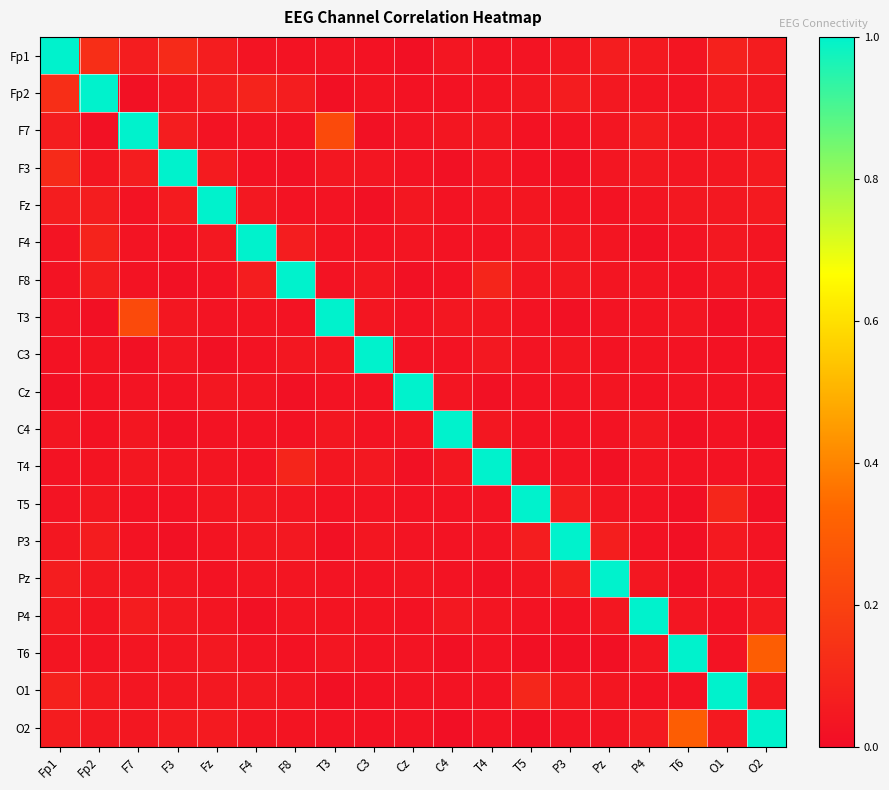

Reading left to right, extract all data points from this chart.

Fp1: Fp1=1.0	Fp2=0.1	F7=0.1	F3=0.1	Fz=0.1	F4=0.0	F8=0.0	T3=0.0	C3=0.0	Cz=0.0	C4=0.0	T4=0.0	T5=0.0	P3=0.0	Pz=0.1	P4=0.0	T6=0.0	O1=0.1	O2=0.1
Fp2: Fp1=0.1	Fp2=1.0	F7=0.0	F3=0.0	Fz=0.1	F4=0.1	F8=0.1	T3=0.0	C3=0.0	Cz=0.0	C4=0.0	T4=0.0	T5=0.0	P3=0.1	Pz=0.0	P4=0.0	T6=0.0	O1=0.1	O2=0.0
F7: Fp1=0.1	Fp2=0.0	F7=1.0	F3=0.1	Fz=0.0	F4=0.0	F8=0.0	T3=0.2	C3=0.0	Cz=0.0	C4=0.0	T4=0.0	T5=0.0	P3=0.0	Pz=0.0	P4=0.1	T6=0.0	O1=0.0	O2=0.0
F3: Fp1=0.1	Fp2=0.0	F7=0.1	F3=1.0	Fz=0.1	F4=0.0	F8=0.0	T3=0.0	C3=0.0	Cz=0.0	C4=0.0	T4=0.0	T5=0.0	P3=0.0	Pz=0.0	P4=0.0	T6=0.0	O1=0.0	O2=0.1
Fz: Fp1=0.1	Fp2=0.1	F7=0.0	F3=0.1	Fz=1.0	F4=0.0	F8=0.0	T3=0.0	C3=0.0	Cz=0.0	C4=0.0	T4=0.0	T5=0.0	P3=0.0	Pz=0.0	P4=0.0	T6=0.0	O1=0.0	O2=0.1
F4: Fp1=0.0	Fp2=0.1	F7=0.0	F3=0.0	Fz=0.0	F4=1.0	F8=0.1	T3=0.0	C3=0.0	Cz=0.0	C4=0.0	T4=0.0	T5=0.0	P3=0.0	Pz=0.0	P4=0.0	T6=0.0	O1=0.0	O2=0.0
F8: Fp1=0.0	Fp2=0.1	F7=0.0	F3=0.0	Fz=0.0	F4=0.1	F8=1.0	T3=0.0	C3=0.0	Cz=0.0	C4=0.0	T4=0.1	T5=0.0	P3=0.0	Pz=0.0	P4=0.0	T6=0.0	O1=0.0	O2=0.0
T3: Fp1=0.0	Fp2=0.0	F7=0.2	F3=0.0	Fz=0.0	F4=0.0	F8=0.0	T3=1.0	C3=0.0	Cz=0.0	C4=0.0	T4=0.0	T5=0.0	P3=0.0	Pz=0.0	P4=0.0	T6=0.0	O1=0.0	O2=0.0
C3: Fp1=0.0	Fp2=0.0	F7=0.0	F3=0.0	Fz=0.0	F4=0.0	F8=0.0	T3=0.0	C3=1.0	Cz=0.0	C4=0.0	T4=0.0	T5=0.0	P3=0.0	Pz=0.0	P4=0.0	T6=0.0	O1=0.0	O2=0.0
Cz: Fp1=0.0	Fp2=0.0	F7=0.0	F3=0.0	Fz=0.0	F4=0.0	F8=0.0	T3=0.0	C3=0.0	Cz=1.0	C4=0.0	T4=0.0	T5=0.0	P3=0.0	Pz=0.0	P4=0.0	T6=0.0	O1=0.0	O2=0.0
C4: Fp1=0.0	Fp2=0.0	F7=0.0	F3=0.0	Fz=0.0	F4=0.0	F8=0.0	T3=0.0	C3=0.0	Cz=0.0	C4=1.0	T4=0.0	T5=0.0	P3=0.0	Pz=0.0	P4=0.0	T6=0.0	O1=0.0	O2=0.0
T4: Fp1=0.0	Fp2=0.0	F7=0.0	F3=0.0	Fz=0.0	F4=0.0	F8=0.1	T3=0.0	C3=0.0	Cz=0.0	C4=0.0	T4=1.0	T5=0.0	P3=0.0	Pz=0.0	P4=0.0	T6=0.0	O1=0.0	O2=0.0
T5: Fp1=0.0	Fp2=0.0	F7=0.0	F3=0.0	Fz=0.0	F4=0.0	F8=0.0	T3=0.0	C3=0.0	Cz=0.0	C4=0.0	T4=0.0	T5=1.0	P3=0.1	Pz=0.0	P4=0.0	T6=0.0	O1=0.1	O2=0.0
P3: Fp1=0.0	Fp2=0.1	F7=0.0	F3=0.0	Fz=0.0	F4=0.0	F8=0.0	T3=0.0	C3=0.0	Cz=0.0	C4=0.0	T4=0.0	T5=0.1	P3=1.0	Pz=0.1	P4=0.0	T6=0.0	O1=0.1	O2=0.0
Pz: Fp1=0.1	Fp2=0.0	F7=0.0	F3=0.0	Fz=0.0	F4=0.0	F8=0.0	T3=0.0	C3=0.0	Cz=0.0	C4=0.0	T4=0.0	T5=0.0	P3=0.1	Pz=1.0	P4=0.0	T6=0.0	O1=0.0	O2=0.0
P4: Fp1=0.0	Fp2=0.0	F7=0.1	F3=0.0	Fz=0.0	F4=0.0	F8=0.0	T3=0.0	C3=0.0	Cz=0.0	C4=0.0	T4=0.0	T5=0.0	P3=0.0	Pz=0.0	P4=1.0	T6=0.0	O1=0.0	O2=0.1
T6: Fp1=0.0	Fp2=0.0	F7=0.0	F3=0.0	Fz=0.0	F4=0.0	F8=0.0	T3=0.0	C3=0.0	Cz=0.0	C4=0.0	T4=0.0	T5=0.0	P3=0.0	Pz=0.0	P4=0.0	T6=1.0	O1=0.0	O2=0.3
O1: Fp1=0.1	Fp2=0.1	F7=0.0	F3=0.0	Fz=0.0	F4=0.0	F8=0.0	T3=0.0	C3=0.0	Cz=0.0	C4=0.0	T4=0.0	T5=0.1	P3=0.1	Pz=0.0	P4=0.0	T6=0.0	O1=1.0	O2=0.0
O2: Fp1=0.1	Fp2=0.0	F7=0.0	F3=0.1	Fz=0.1	F4=0.0	F8=0.0	T3=0.0	C3=0.0	Cz=0.0	C4=0.0	T4=0.0	T5=0.0	P3=0.0	Pz=0.0	P4=0.1	T6=0.3	O1=0.0	O2=1.0